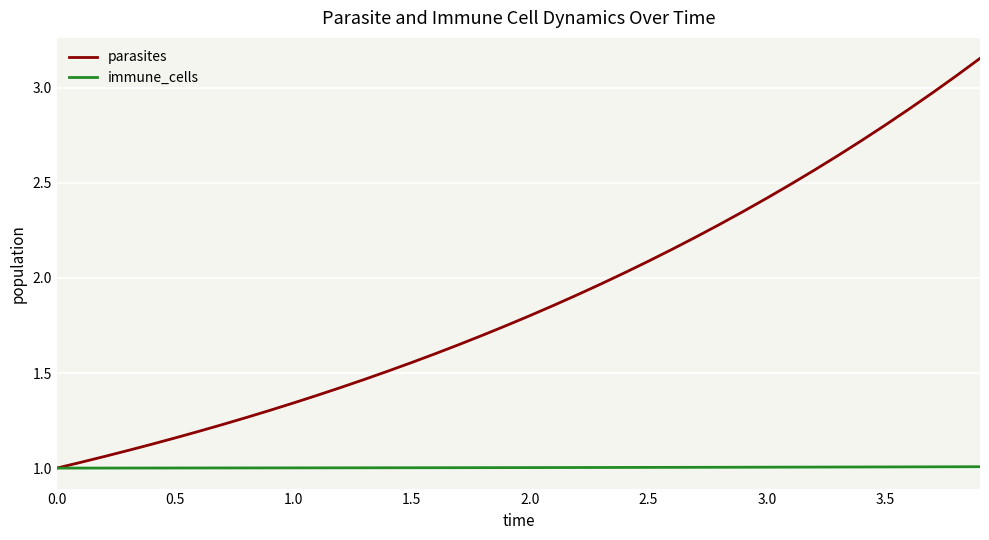

Rank the series by their average value, from lowest to highest.

immune_cells, parasites